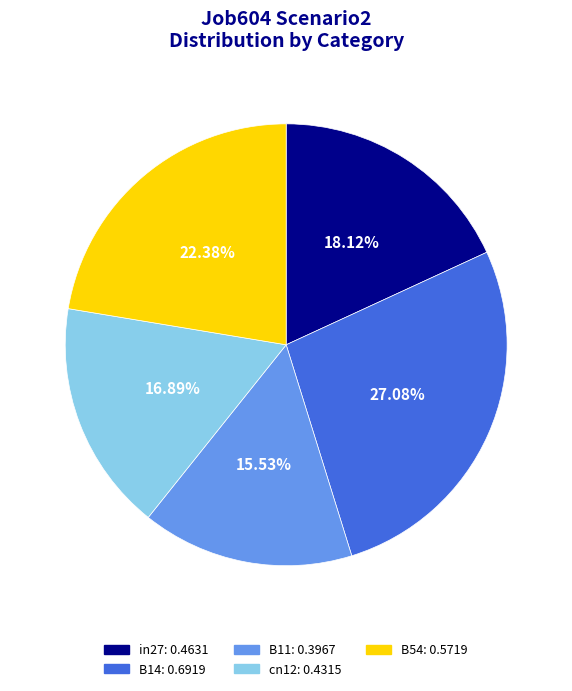

What percentage is the B54 slice, to the nearest percent?

22%